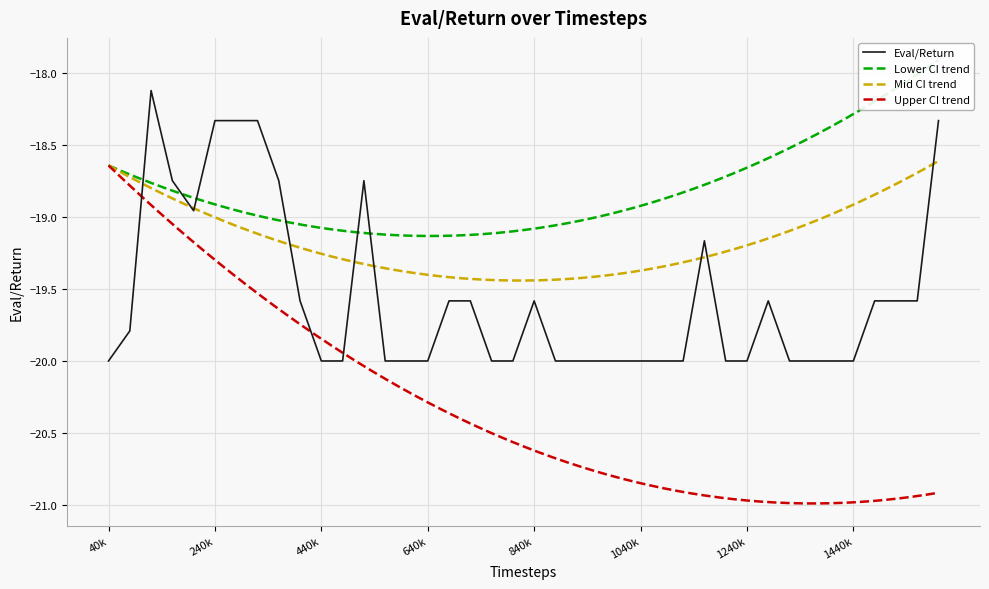

What is the minimum value for Eval/Return?

-20.0